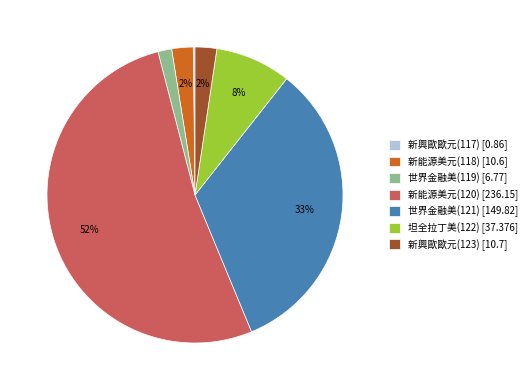

Is it true that 坦全拉丁美(122) [37.376] is 8% of the pie?

True